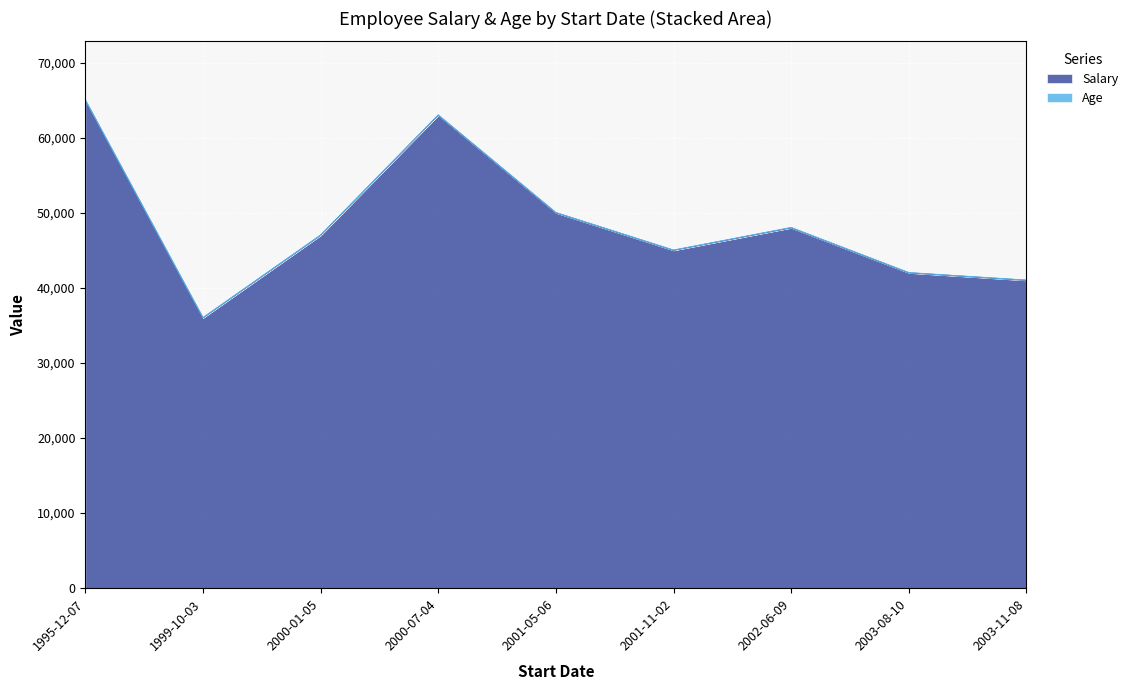

The chart shows a value of 41000 at 2003-11-08. True or false?

True